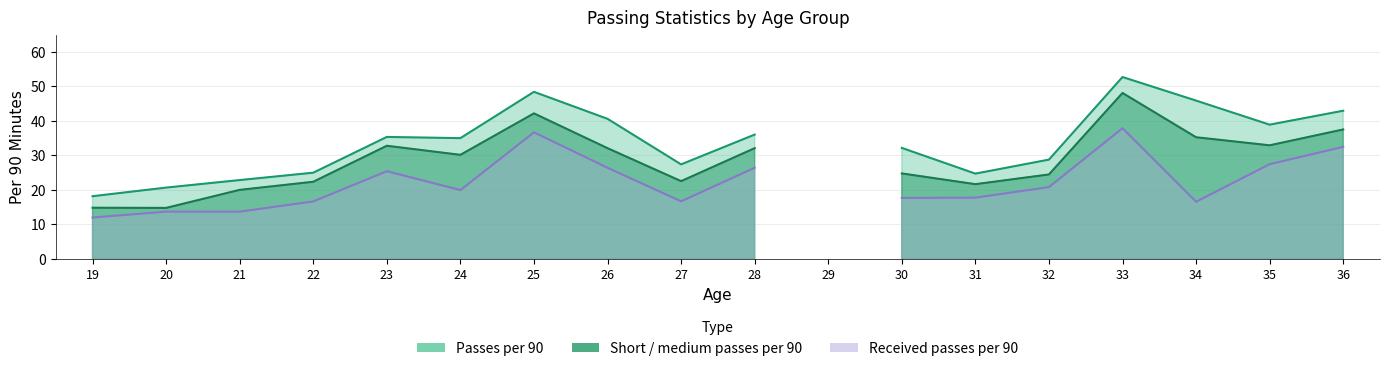

True or false: Short / medium passes per 90 and Received passes per 90 intersect in this chart.

False